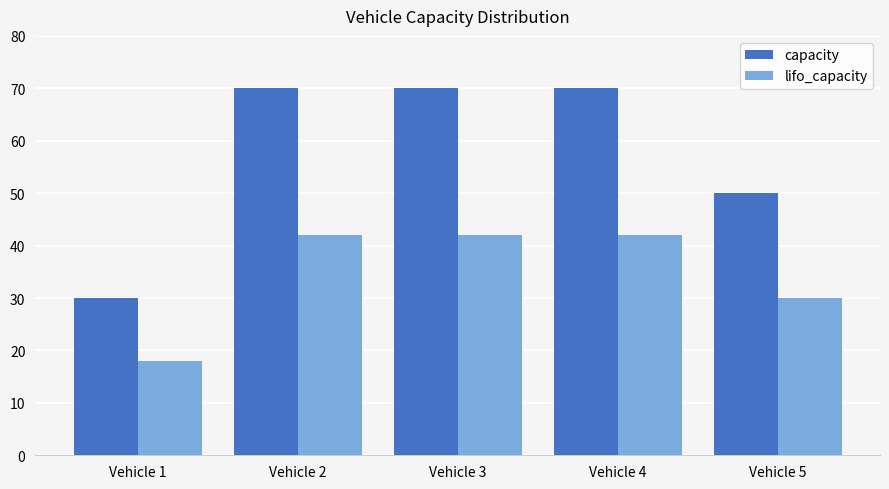

At how many categories does at least one series exceed 44?

4